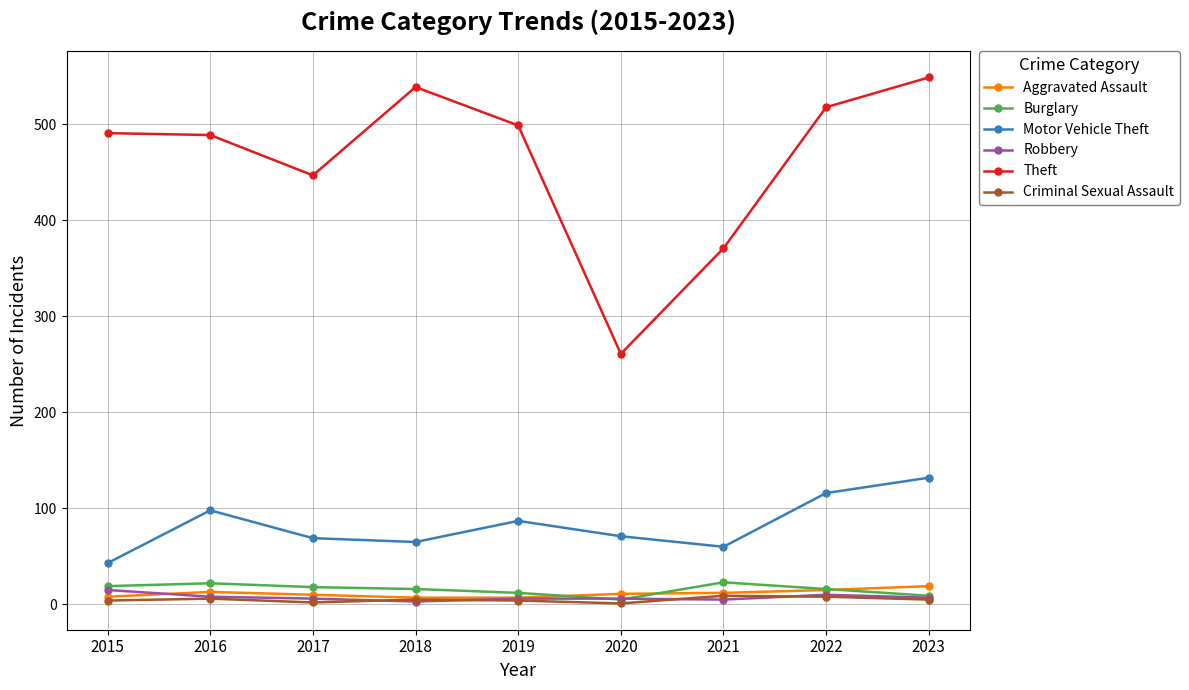

Which series has the largest total across all categories?

Theft